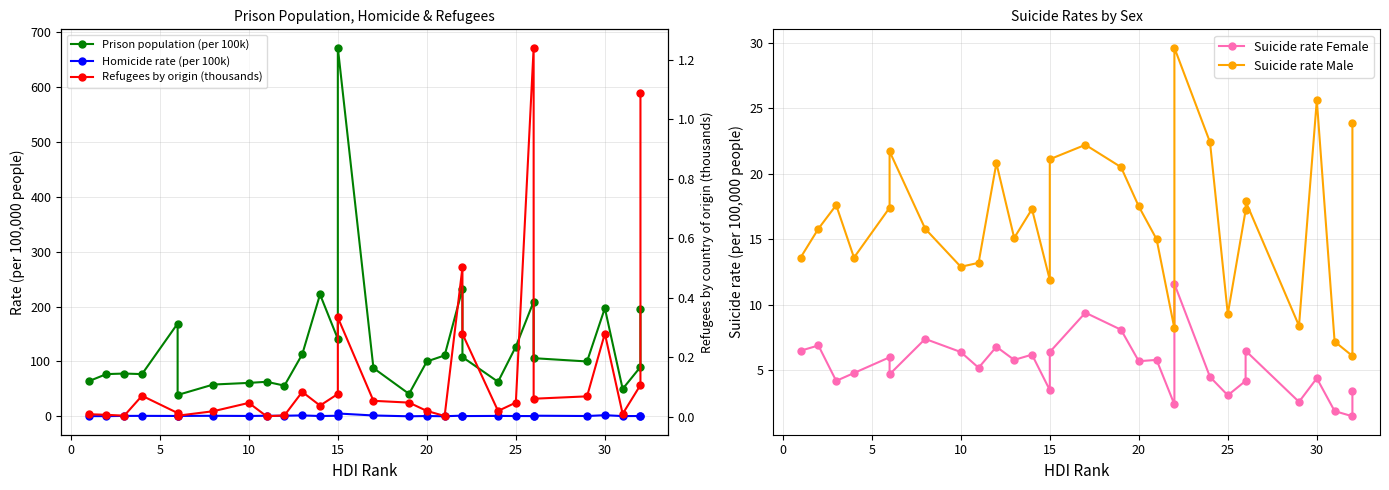

True or false: Prison population (per 100k) and Homicide rate (per 100k) intersect in this chart.

False